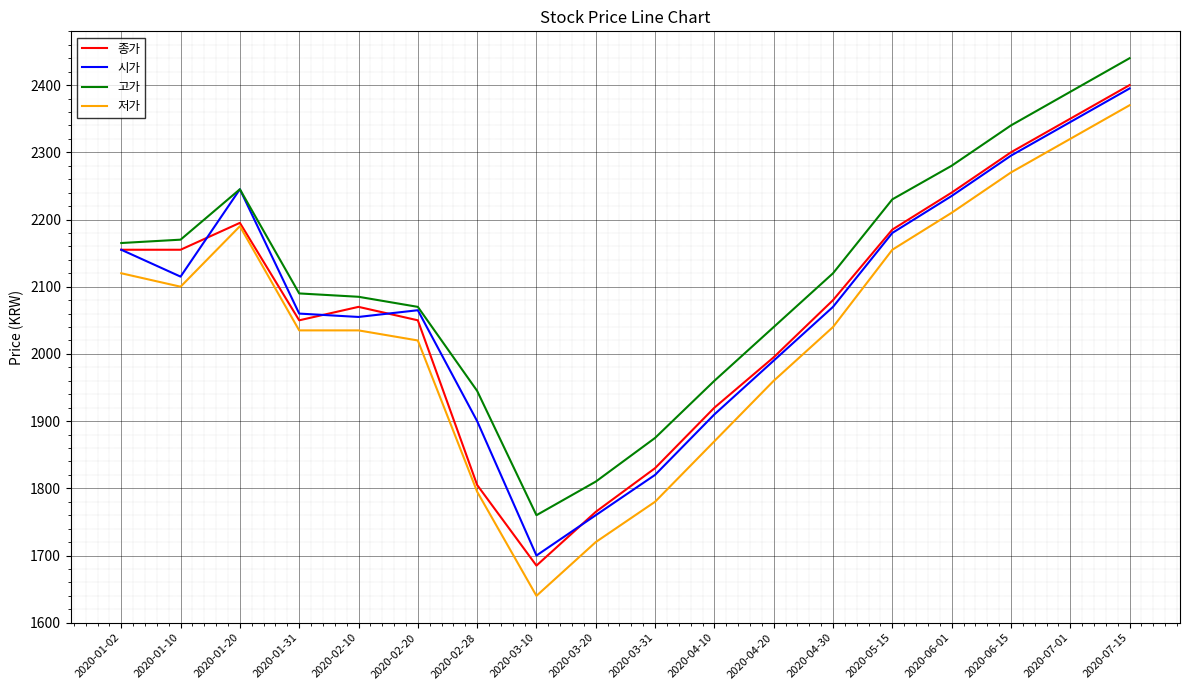

The value of 시가 at 2020-06-15 is 2295. True or false?

True